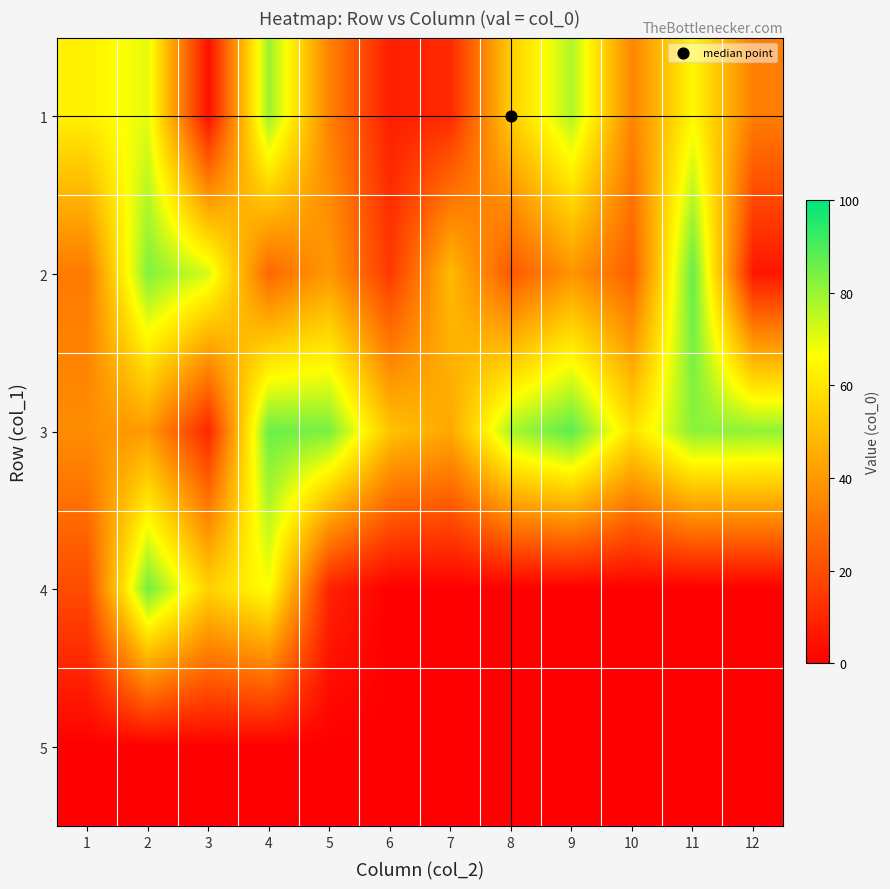

Which series has the largest total across all categories?

3